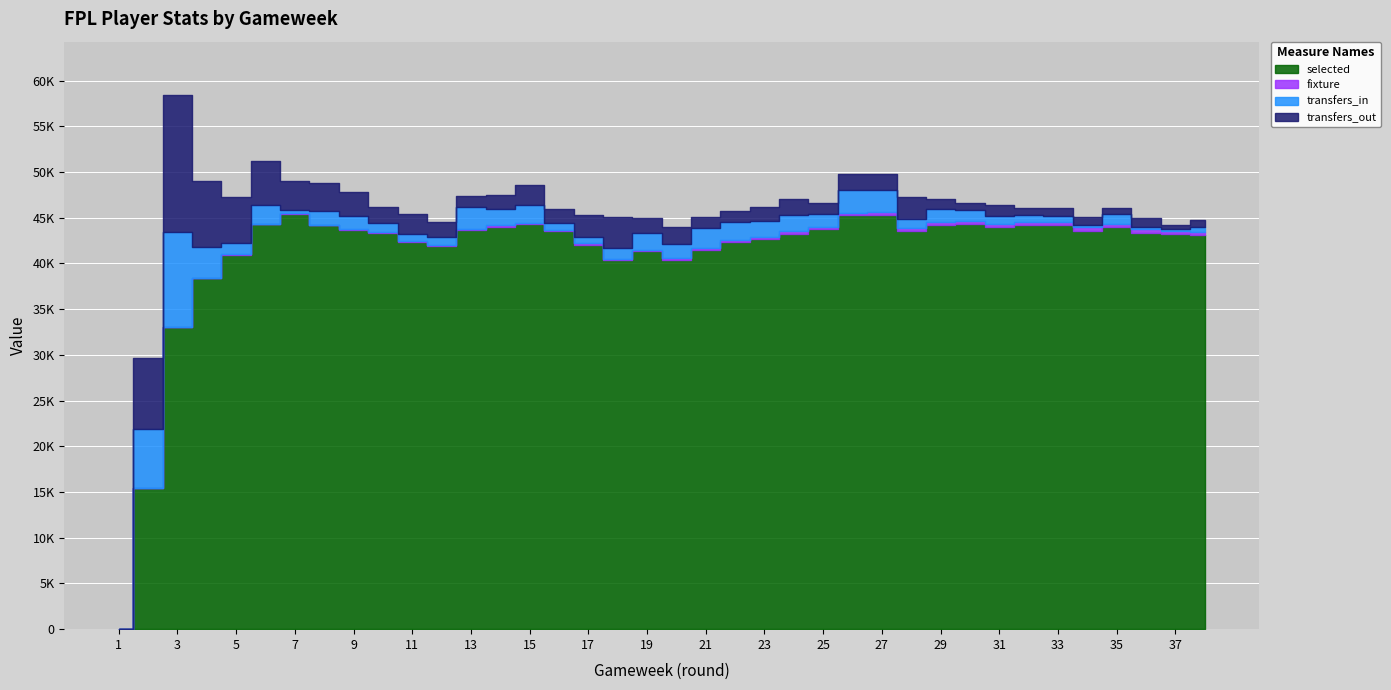

Reading left to right, extract all data points from this chart.

selected: 0	15396	33014	38415	40965	44265	45394	44165	43650	43312	42303	41876	43603	44030	44256	43558	42031	40325	41313	40345	41514	42359	42688	43257	43727	45285	45285	43587	44230	44332	44031	44184	44157	43591	44002	43367	43162	43095
fixture: 8	10	25	29	46	54	66	71	86	97	105	117	124	129	146	150	162	174	186	192	205	214	226	238	243	256	285	265	274	293	305	318	326	337	346	351	365	376
transfers_in: 0	6502	10444	3399	1179	2040	411	1469	1491	1007	857	841	2450	1823	1970	728	701	1156	1789	1535	2114	1903	1697	1852	1459	2510	2510	1032	1457	1231	846	796	740	293	1023	313	244	555
transfers_out: 0	7738	14926	7164	5032	4893	3190	3055	2604	1777	2100	1668	1211	1462	2182	1501	2381	3449	1663	1902	1272	1238	1570	1656	1202	1709	1709	2342	1087	713	1230	736	854	899	715	967	479	683